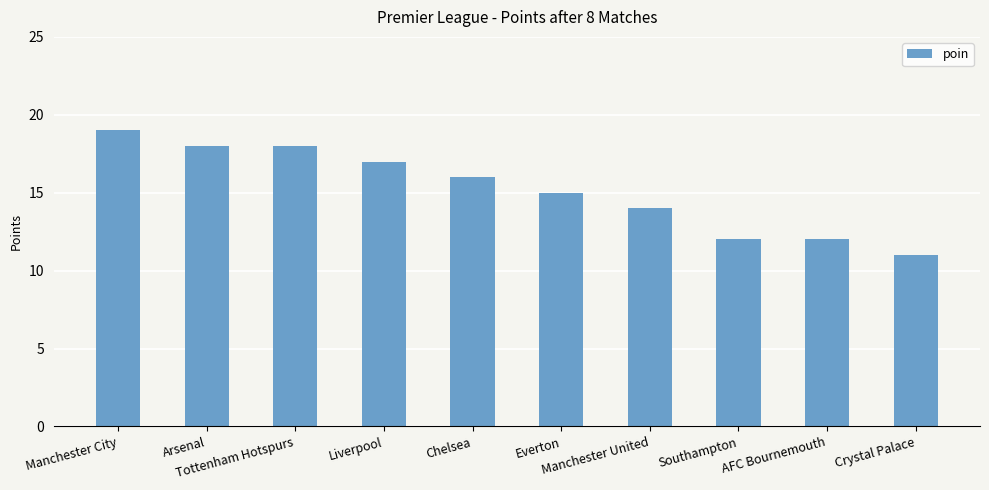

What is the sum of all values?

152